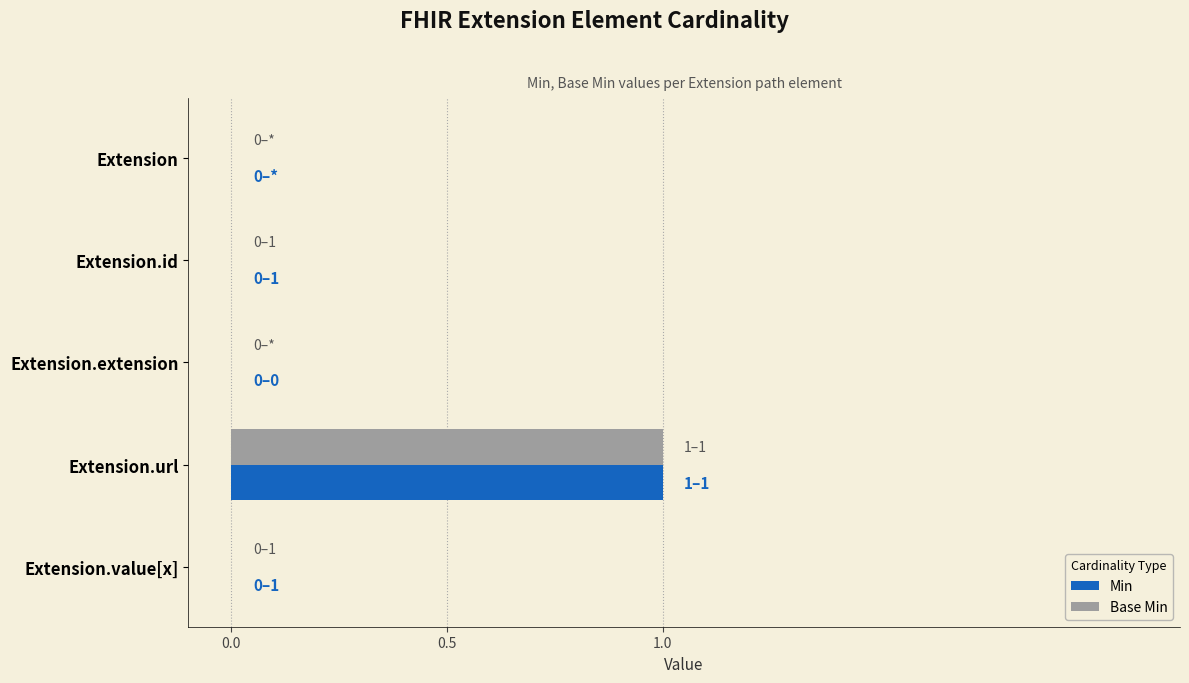

At which label does Min reach its peak?

Extension.url